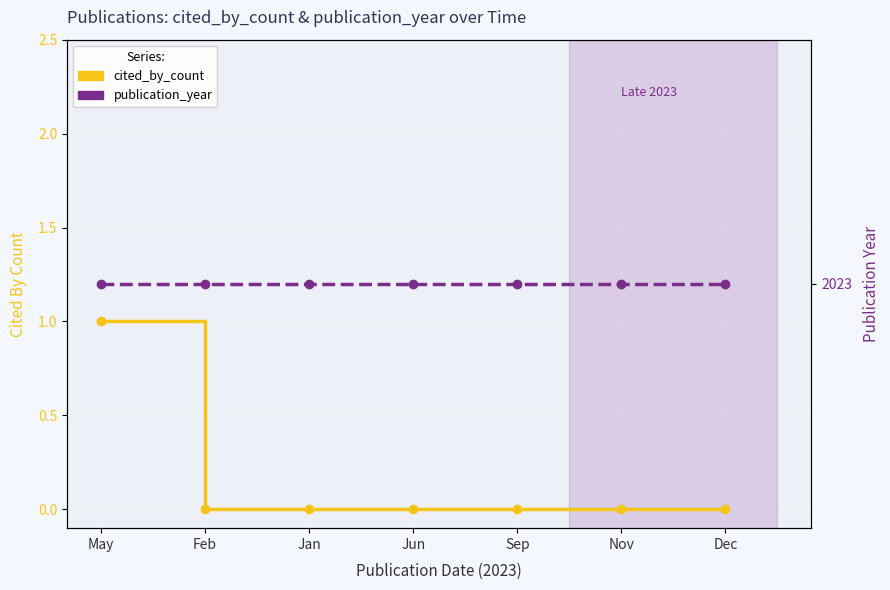

True or false: cited_by_count and publication_year intersect in this chart.

False